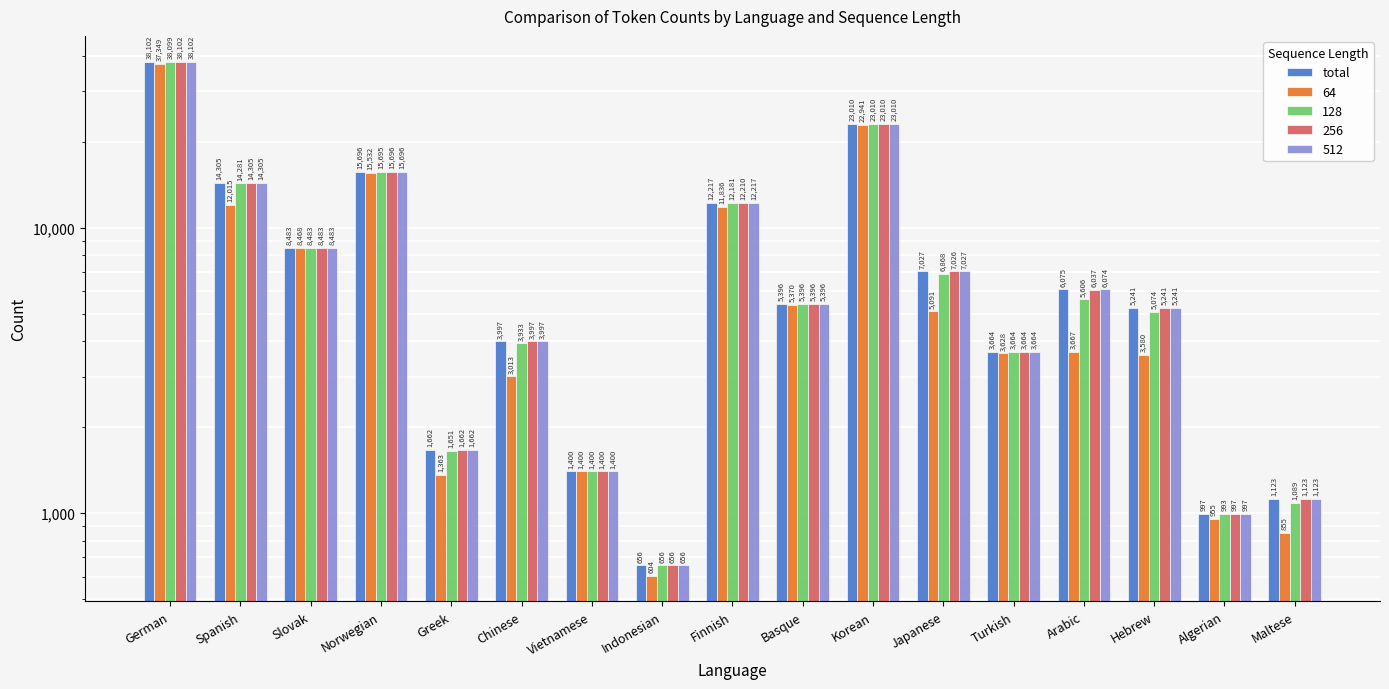

Reading left to right, transcribe all the data shown in this chart.

38102	14305	8483	15696	1662	3997	1400	656	12217	5396	23010	7027	3664	6075	5241	997	1123